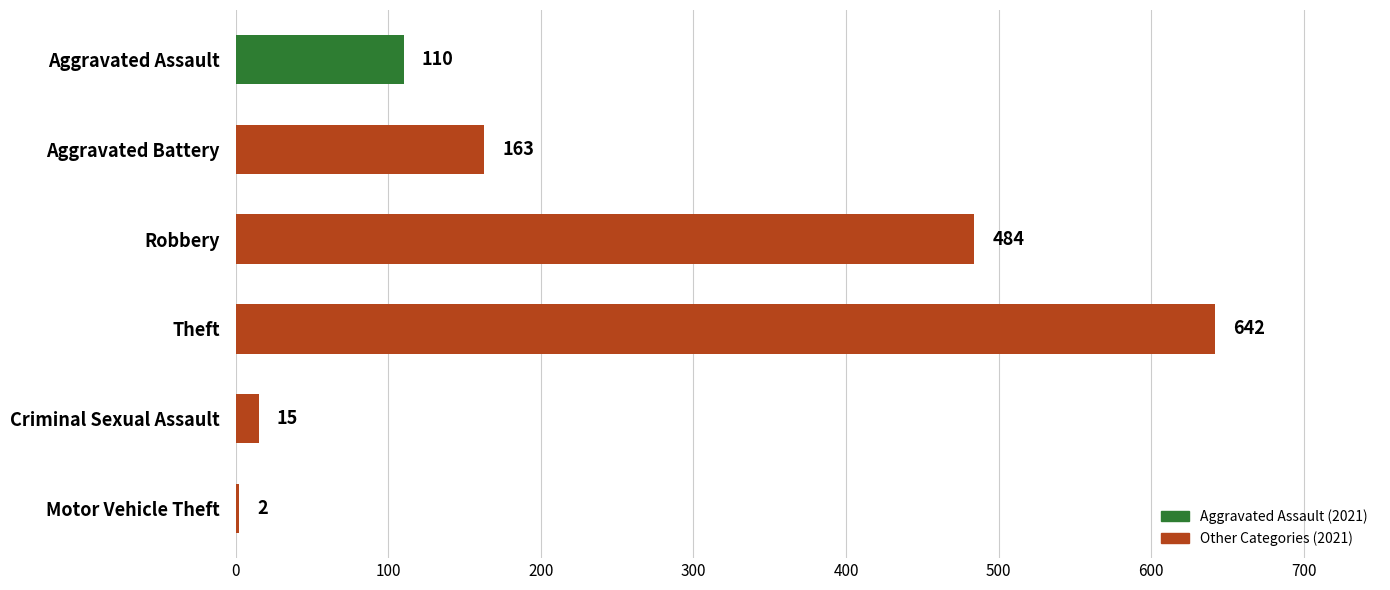

Reading top to bottom, extract all data points from this chart.

Aggravated Assault=110	Aggravated Battery=163	Robbery=484	Theft=642	Criminal Sexual Assault=15	Motor Vehicle Theft=2